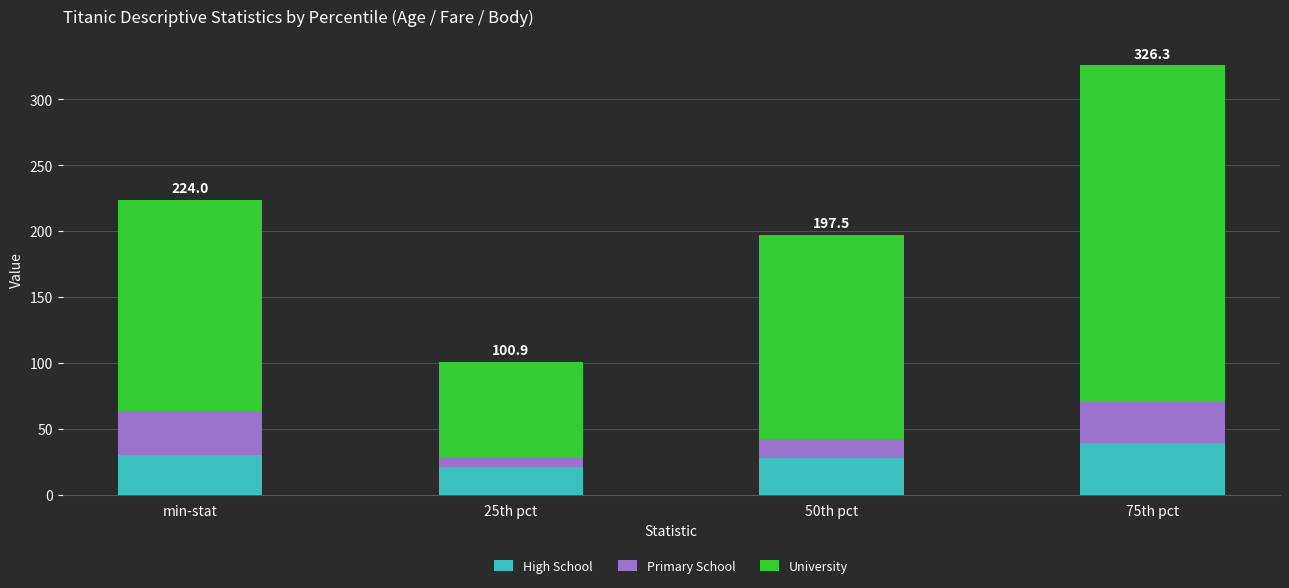

The value of High School at 75th pct is 18.3. True or false?

False